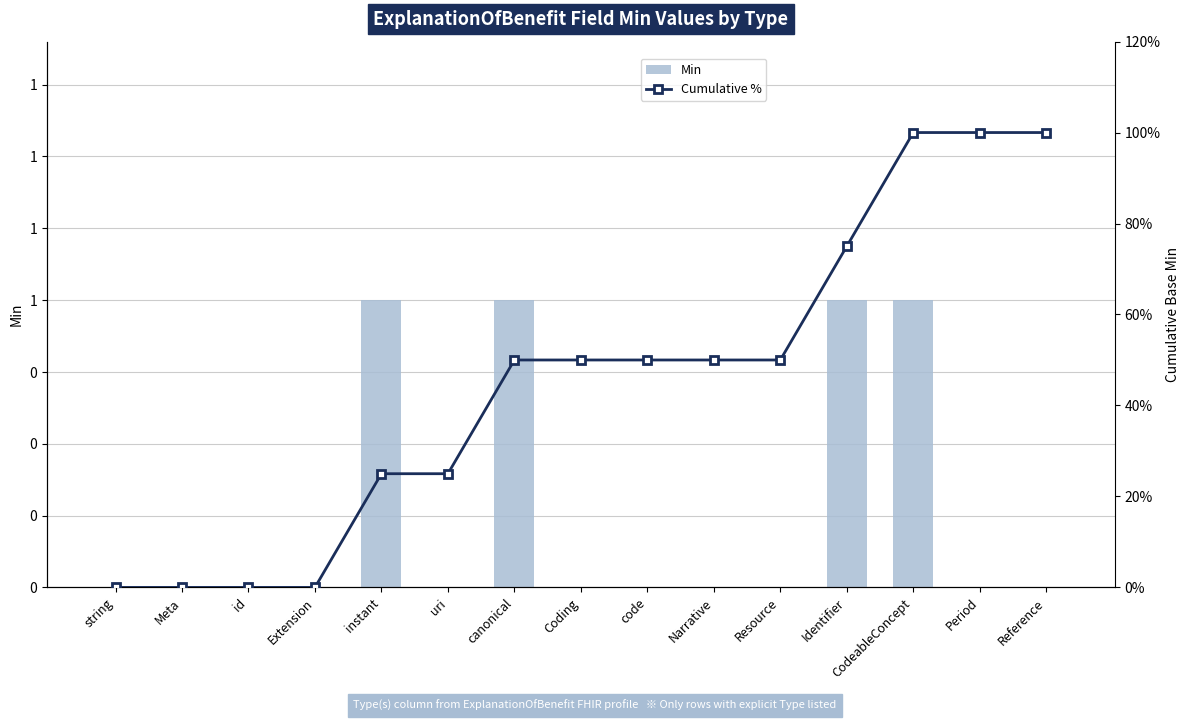

Reading left to right, list all the values displayed in this chart.

Min: string=0	Meta=0	id=0	Extension=0	instant=1	uri=0	canonical=1	Coding=0	code=0	Narrative=0	Resource=0	Identifier=1	CodeableConcept=1	Period=0	Reference=0
Cumulative %: string=0	Meta=0	id=0	Extension=0	instant=25	uri=25	canonical=50	Coding=50	code=50	Narrative=50	Resource=50	Identifier=75	CodeableConcept=100	Period=100	Reference=100